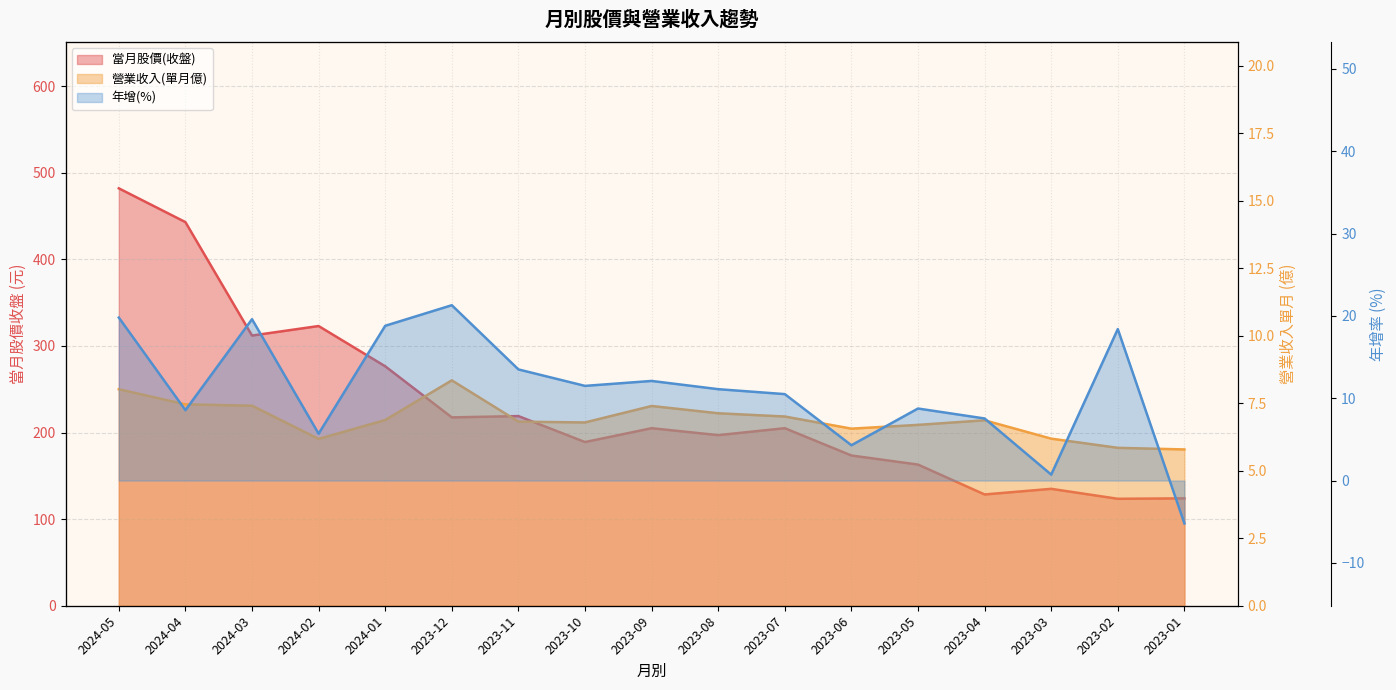

How many lines are shown in the chart?

3